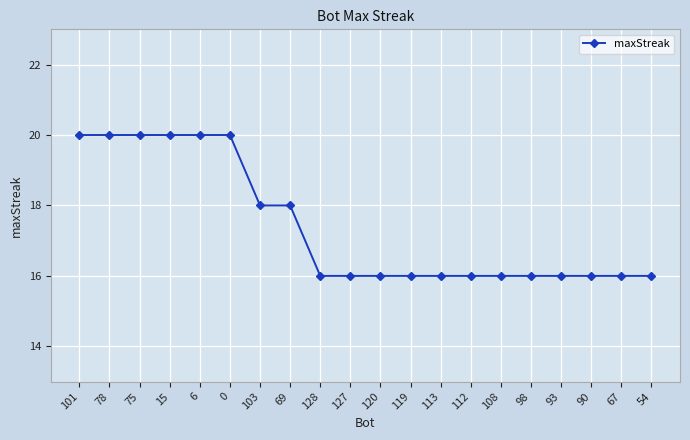

What is the sum of the values at 108 and 93?

32